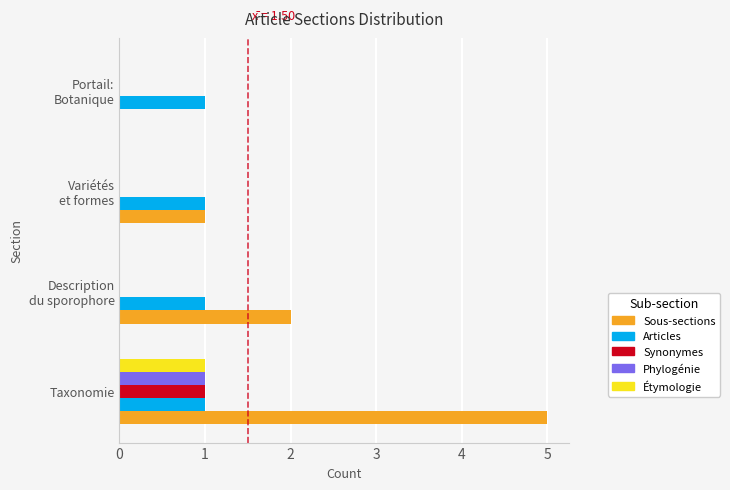

Which series has the largest total across all categories?

Sous-sections